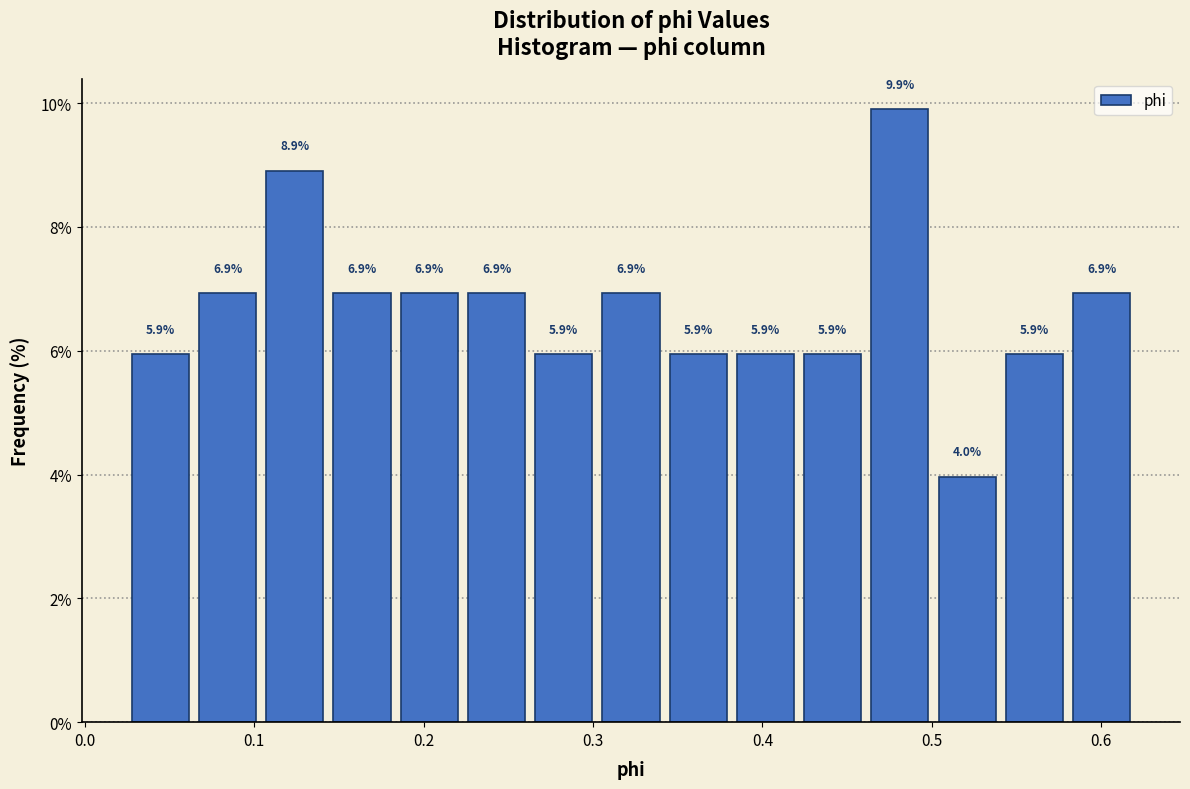

Read against the x-axis, roughly where is the centre of the tallest bar?

0.48